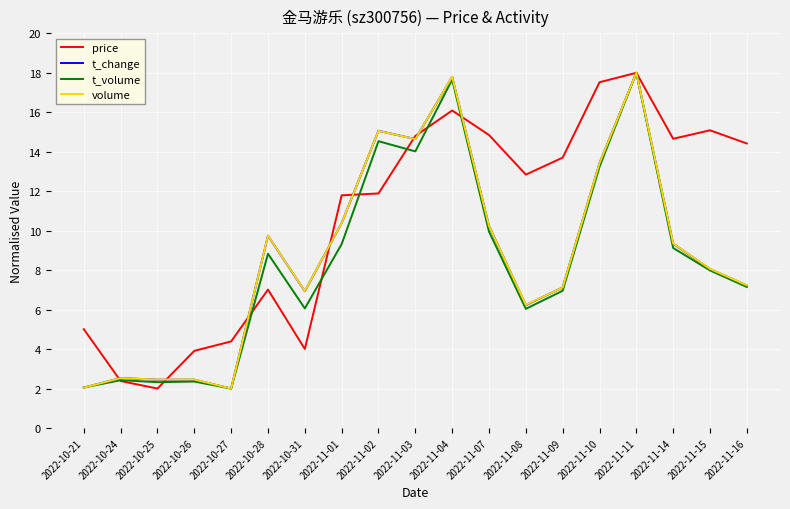

What is the difference between the highest and lowest values at 2022-10-25?

0.5